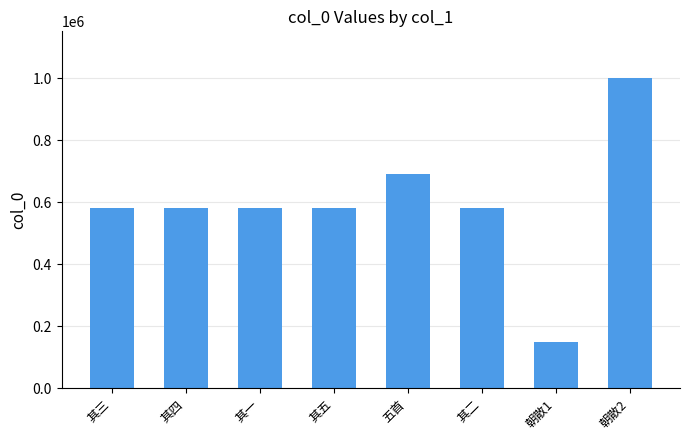

What is the minimum value shown in the chart?

148657